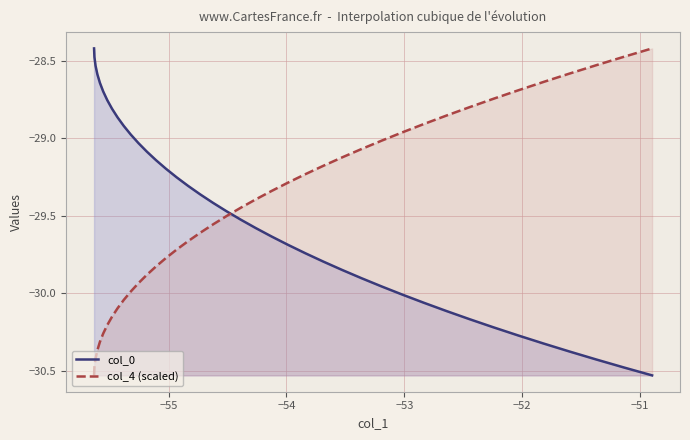

How many intersections are there between col_4 (scaled) and col_0?

1